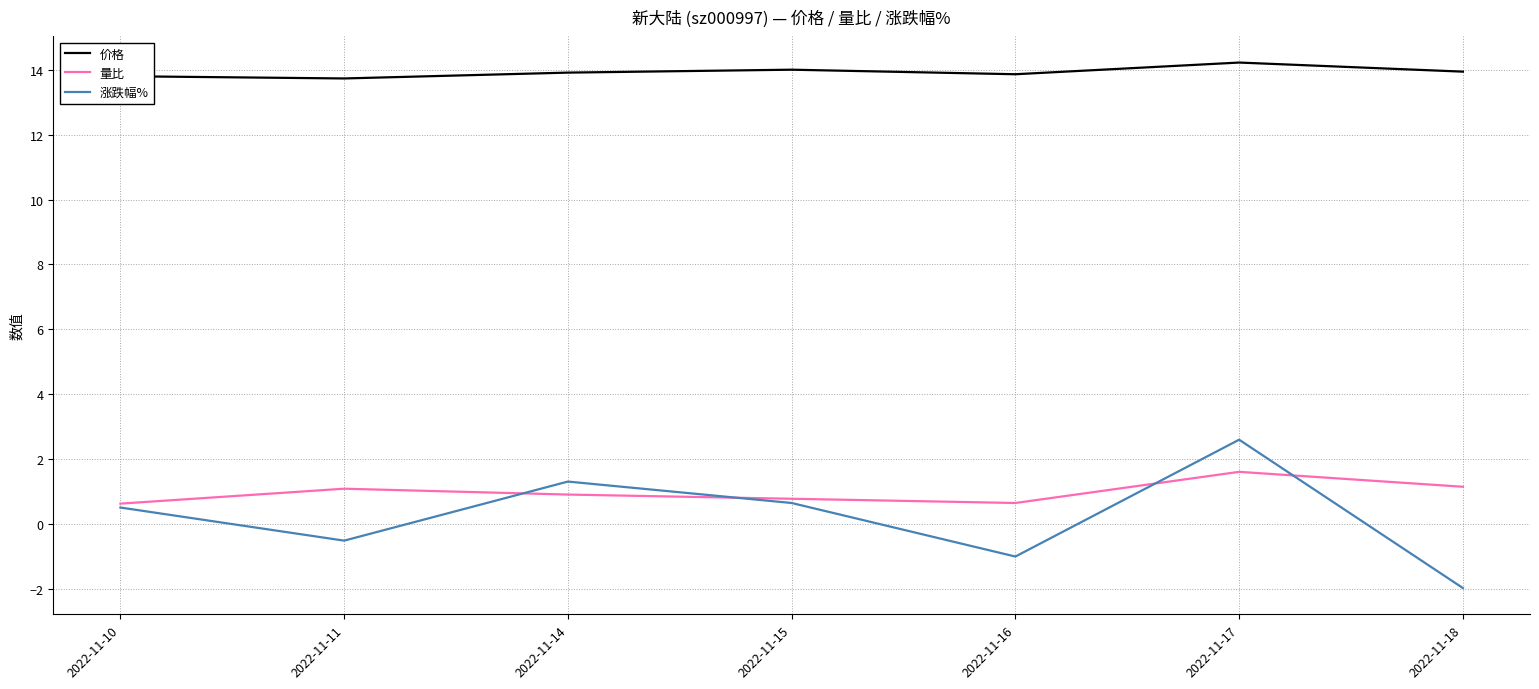

What is the minimum value for 涨跌幅%?

-2.0